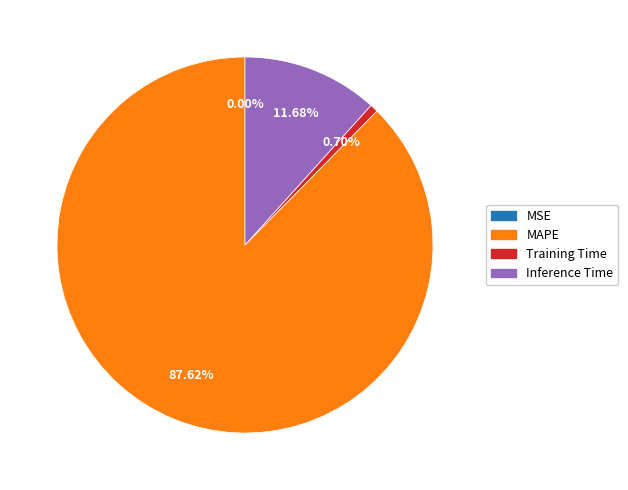

What portion of the pie excludes Training Time?

99.3%